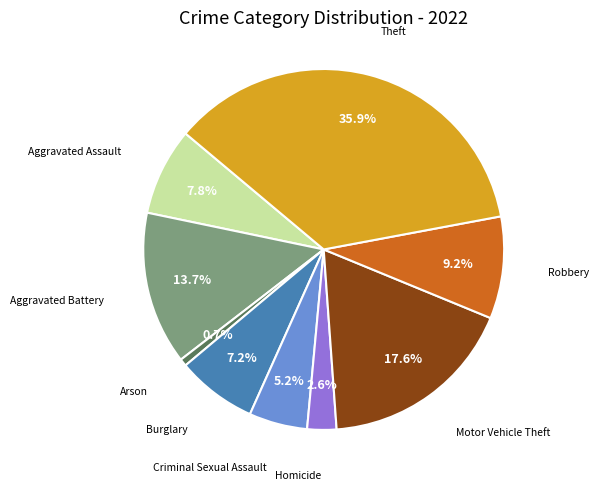

To the nearest percent, what is the average slice percentage?

11%